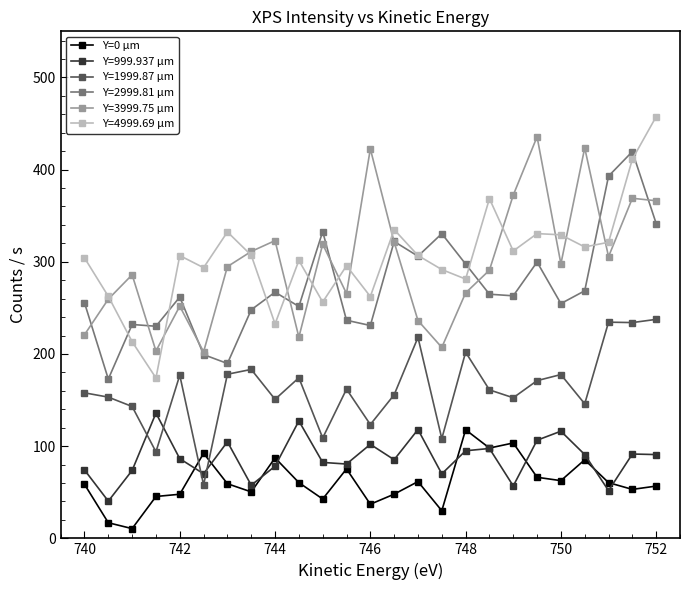

What is the highest value of the Y=0 µm series?

117.8